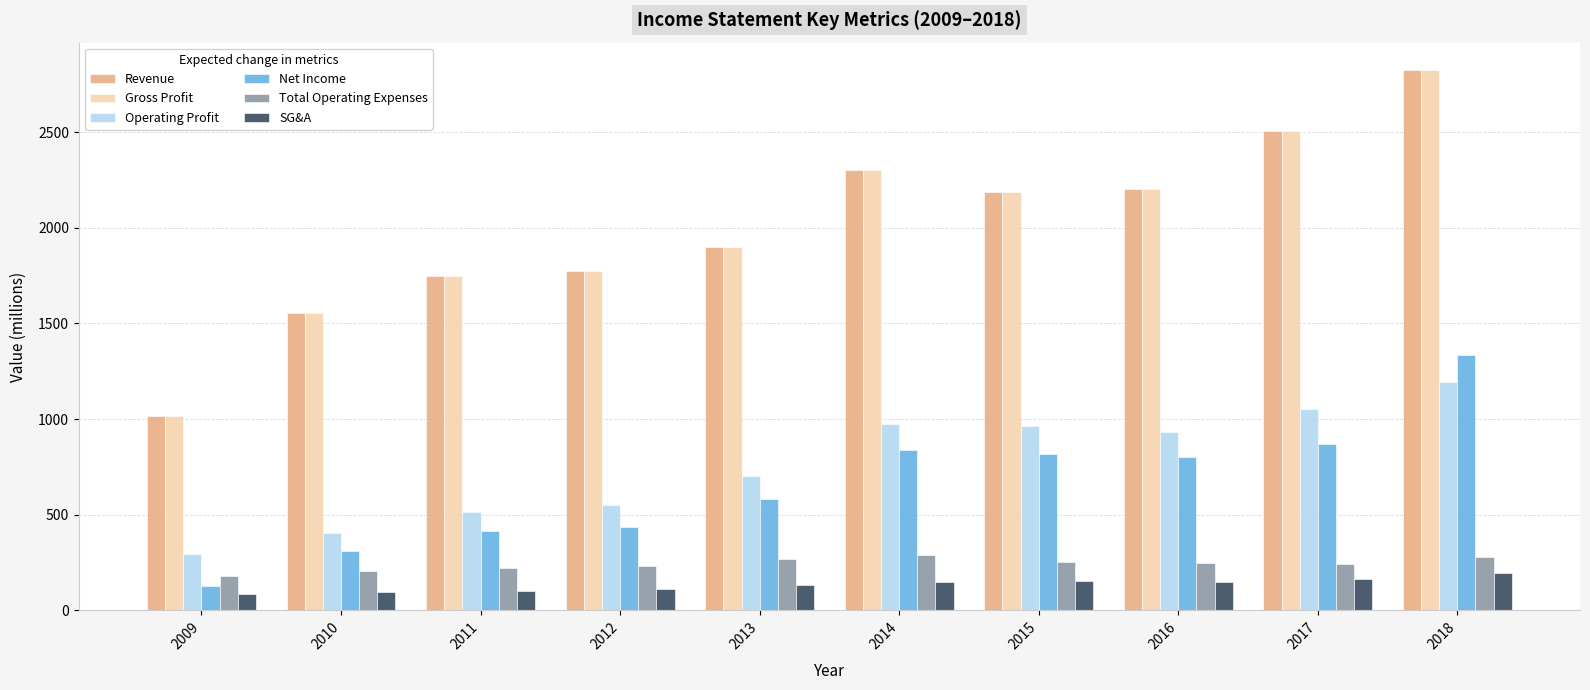

How many groups of bars are there?

10